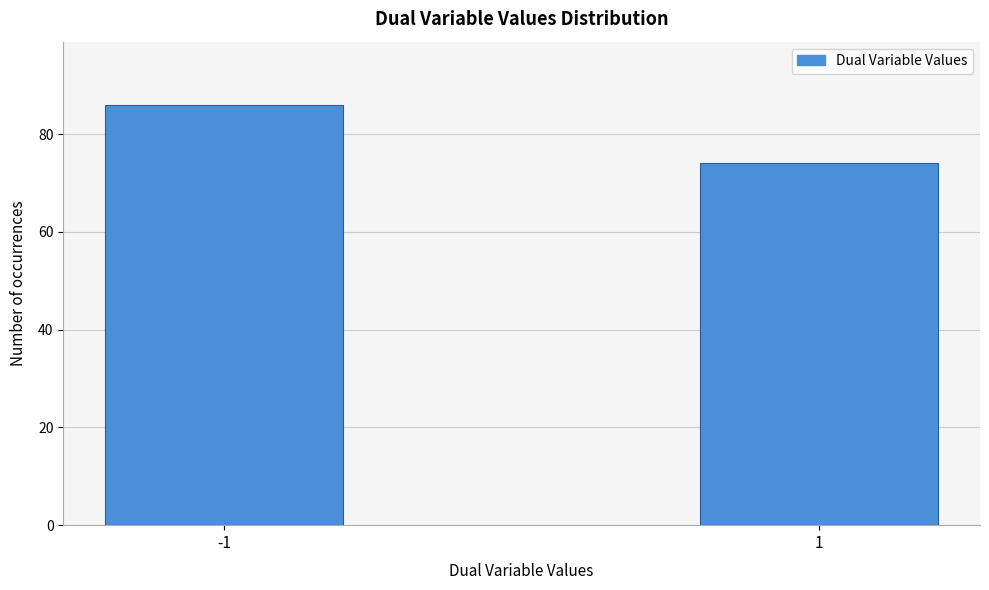

Reading left to right, what are all the values shown in this chart?

-1=86	1=74